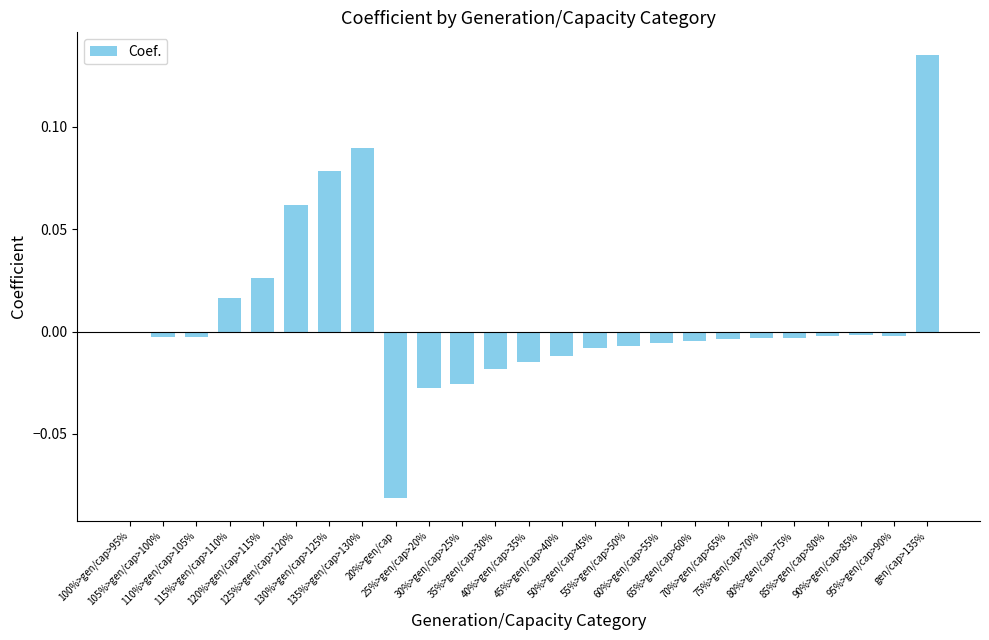

Are the bars horizontal?

No